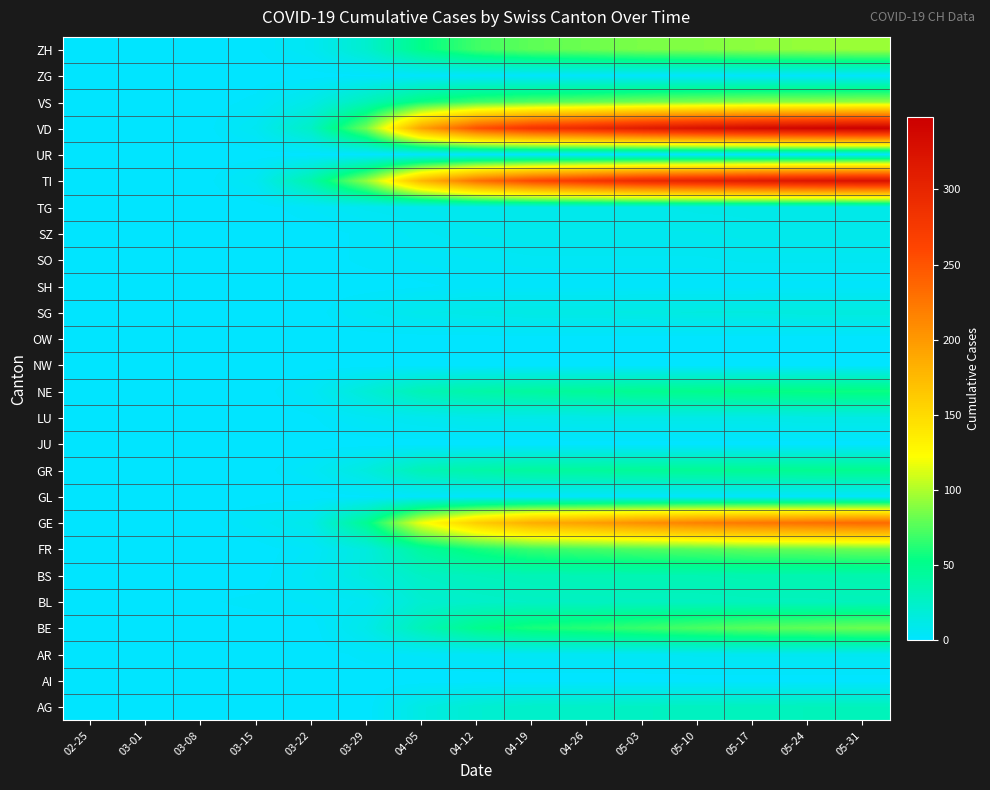

How many distinct data groups are displayed?

26